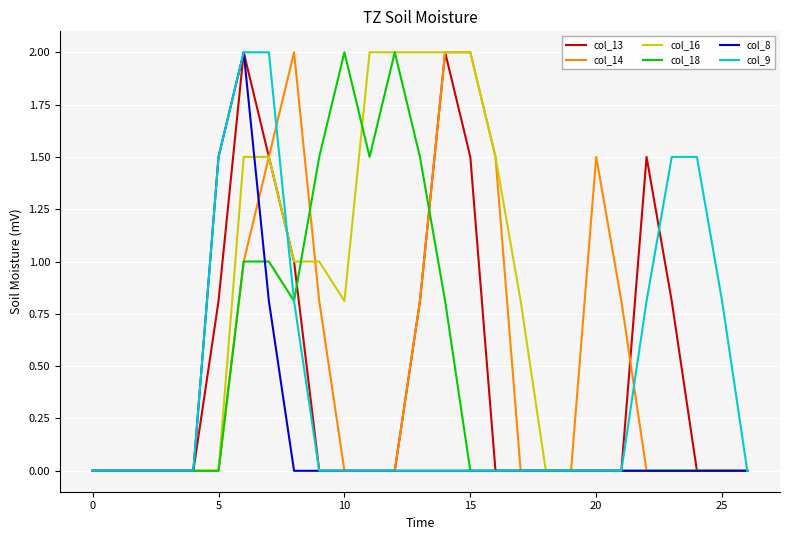

Is this an area chart (filled region under the line)?

No